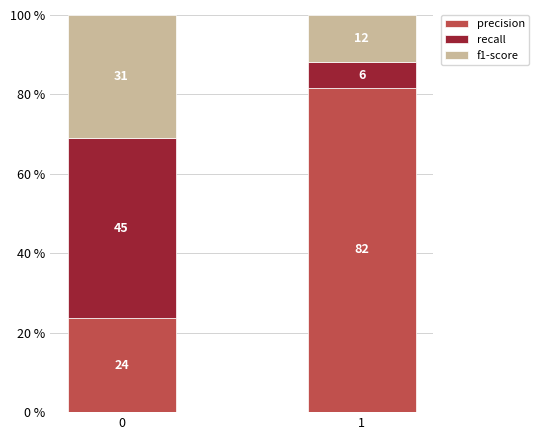

What are all the series names shown in the legend?

precision, recall, f1-score